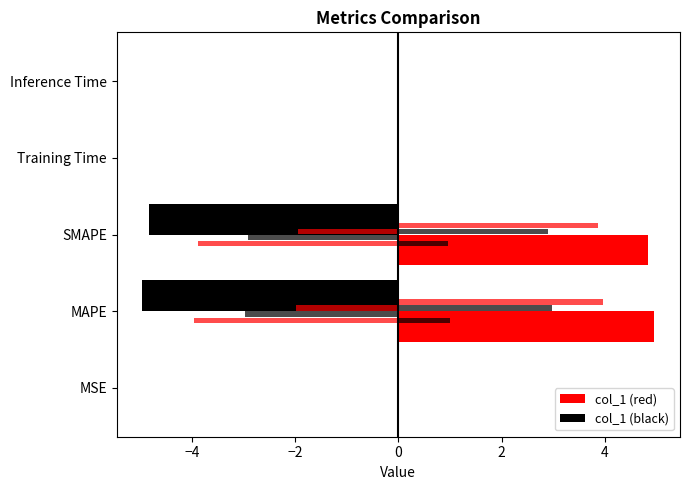

Does the chart contain any negative values?

Yes